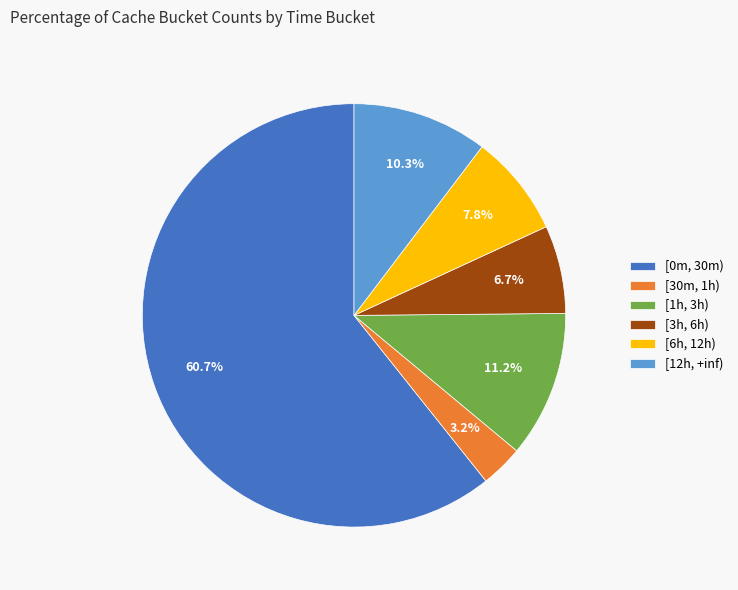

To the nearest percent, what is the combined percentage of [3h, 6h) and [1h, 3h)?

18%